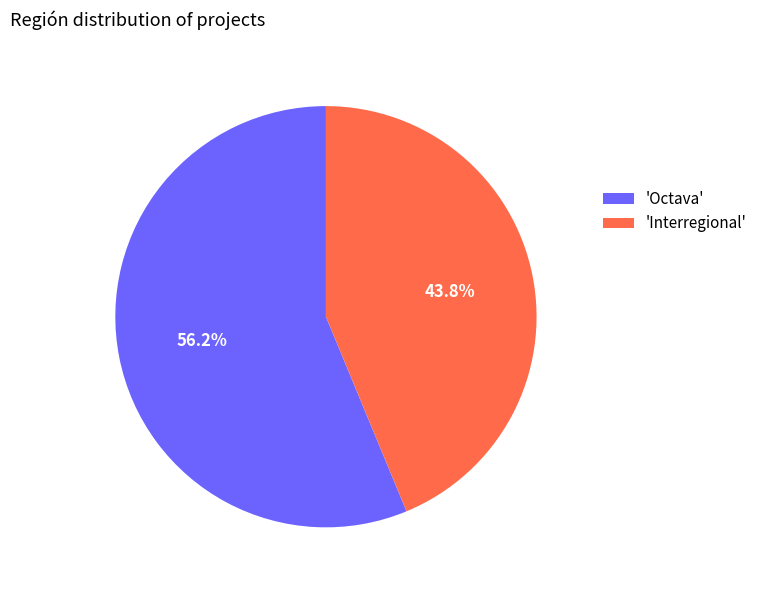

Which slice is the smallest?

'Interregional'